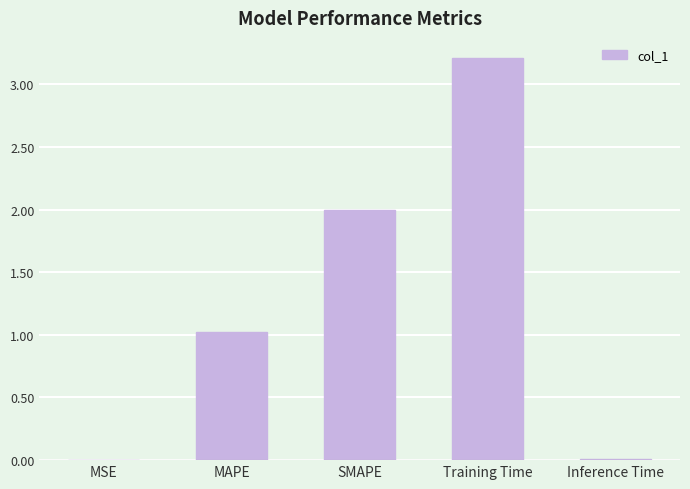

What is the sum of all values?

6.2